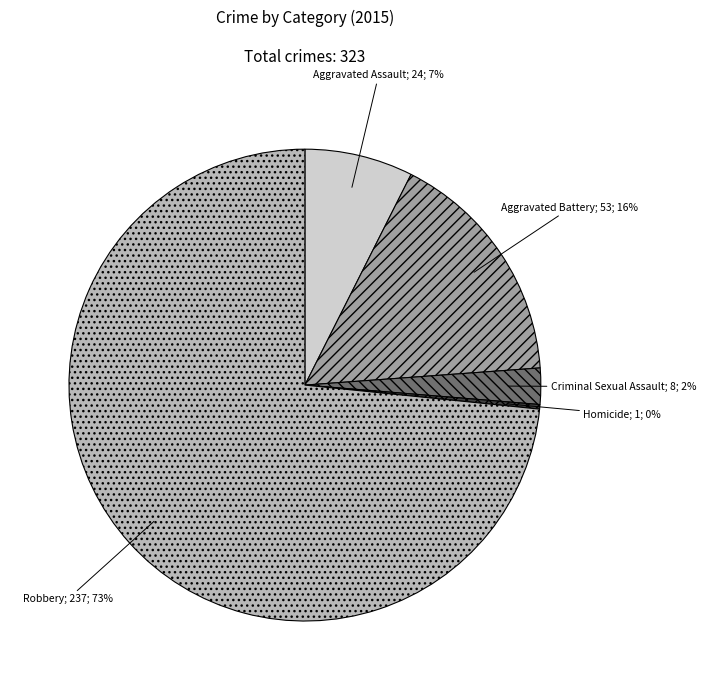

Is there a majority slice in this chart?

Yes